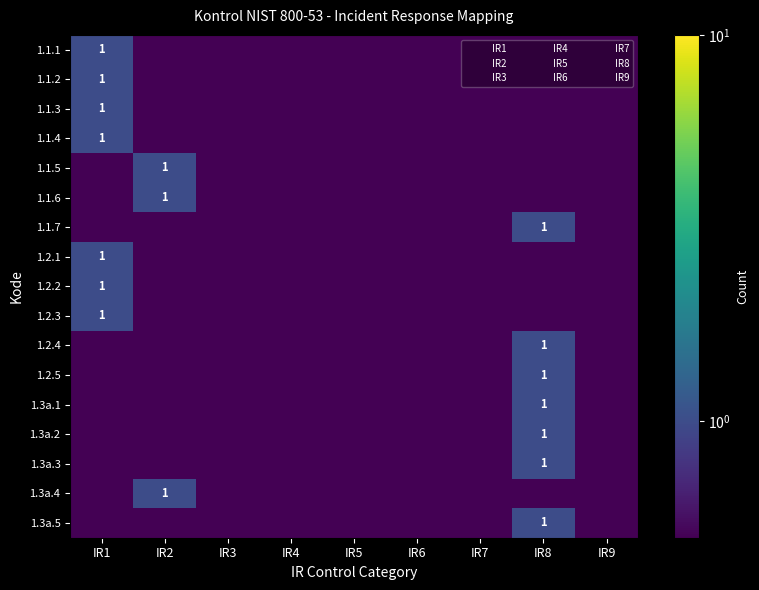

Count the number of categories in the chart.

9